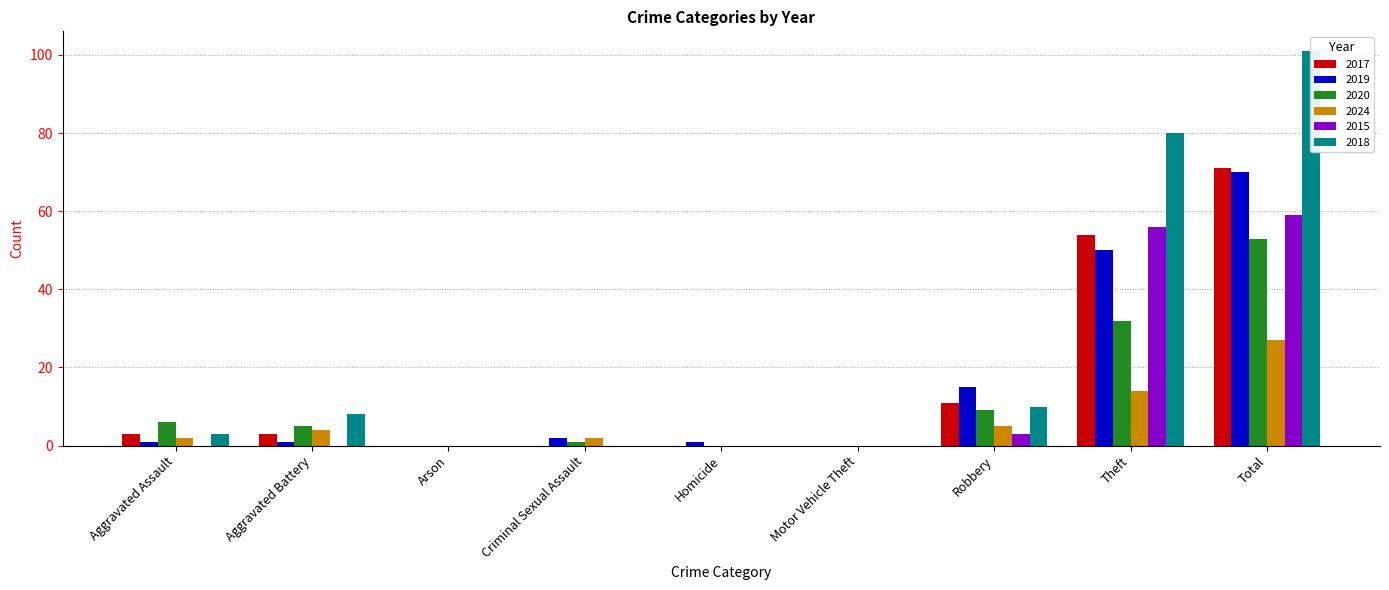

What is the sum of all 2019 values?

140